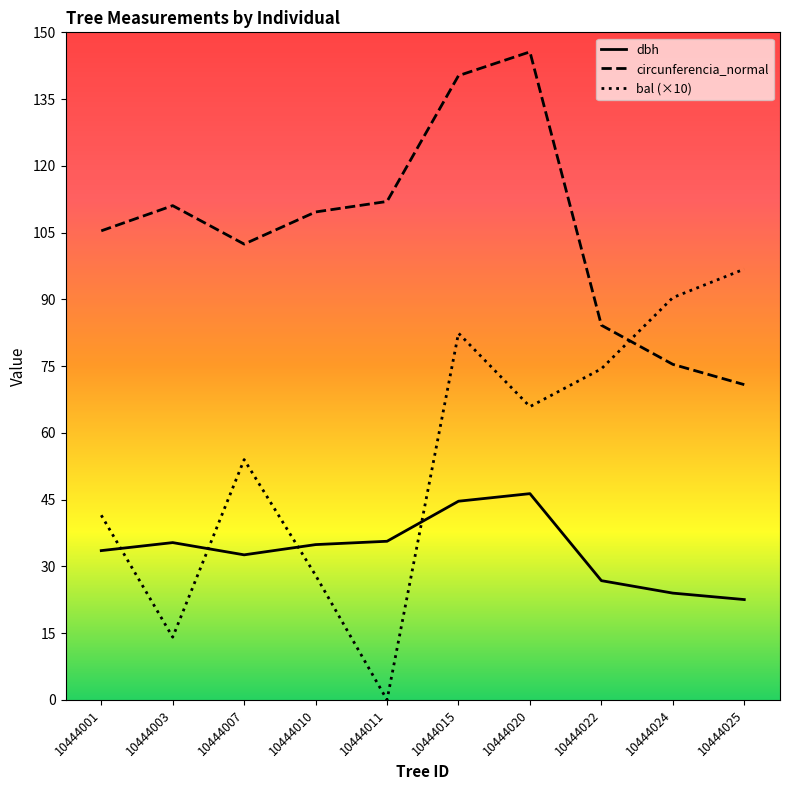

What is the spread (max minus min) of values at 10444024?

66.4